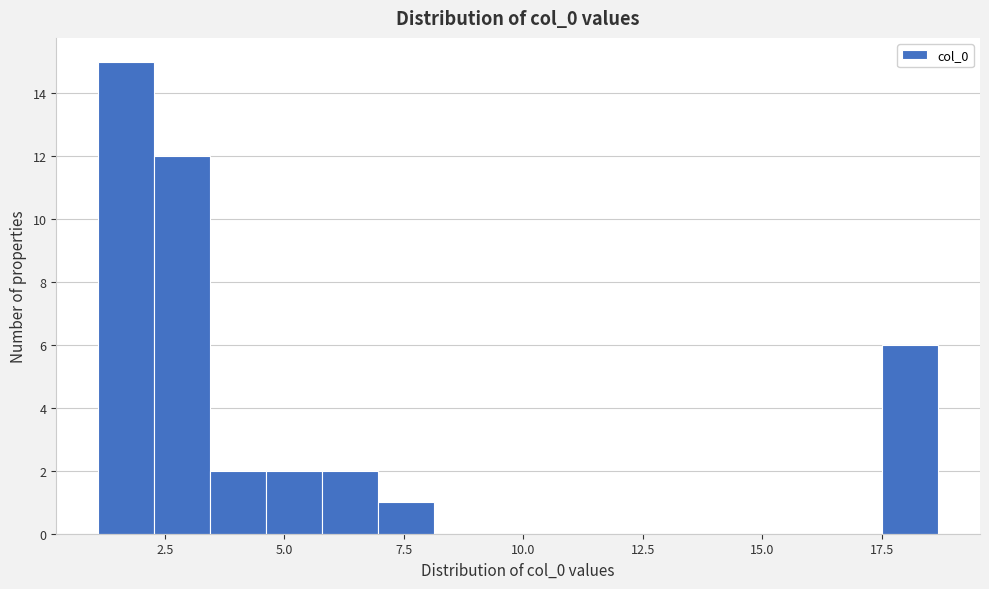

Read against the x-axis, roughly where is the centre of the tallest bar?

1.5